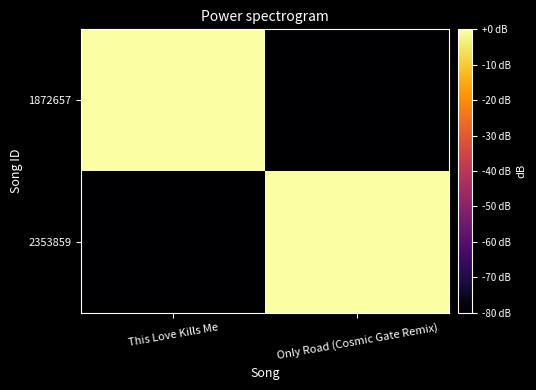

How many categories are shown in the chart?

2